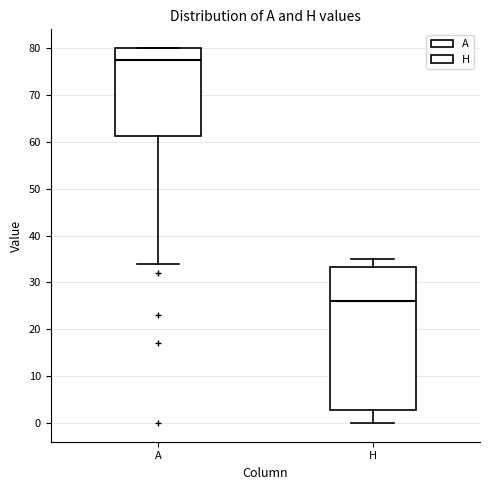

Reading left to right, transcribe this box plot: for each box, give where its median line is, the range the box spans, and where its two whiskers end, as read against the y-axis. The values are not printed on the chart, so give them approximately, as read against the axis.

A: median 78, box 61 to 80, whiskers 34 to 80
H: median 26, box 3 to 33, whiskers 0 to 35